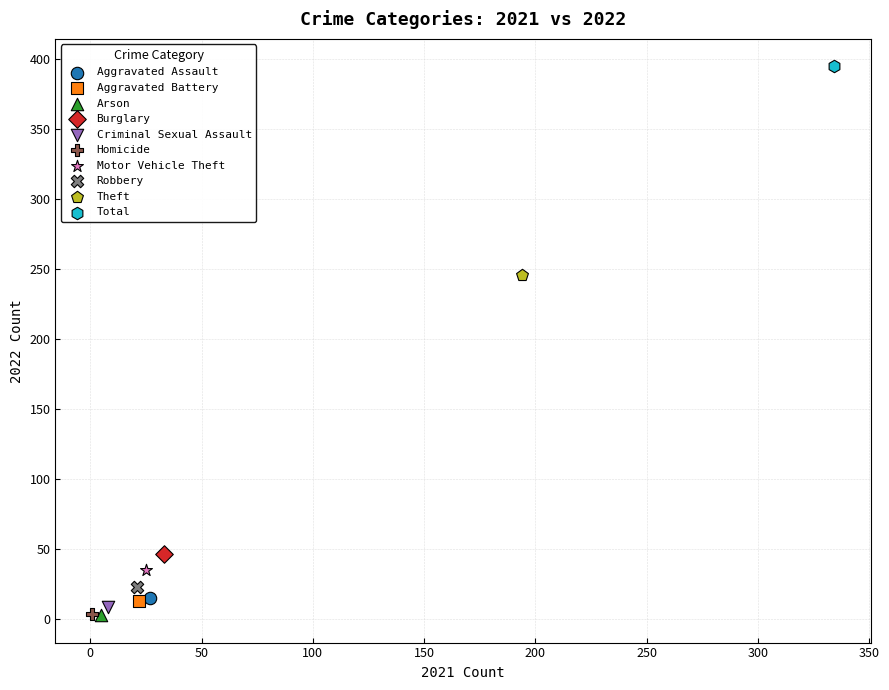

What are all the series names shown in the legend?

Aggravated Assault, Aggravated Battery, Arson, Burglary, Criminal Sexual Assault, Homicide, Motor Vehicle Theft, Robbery, Theft, Total